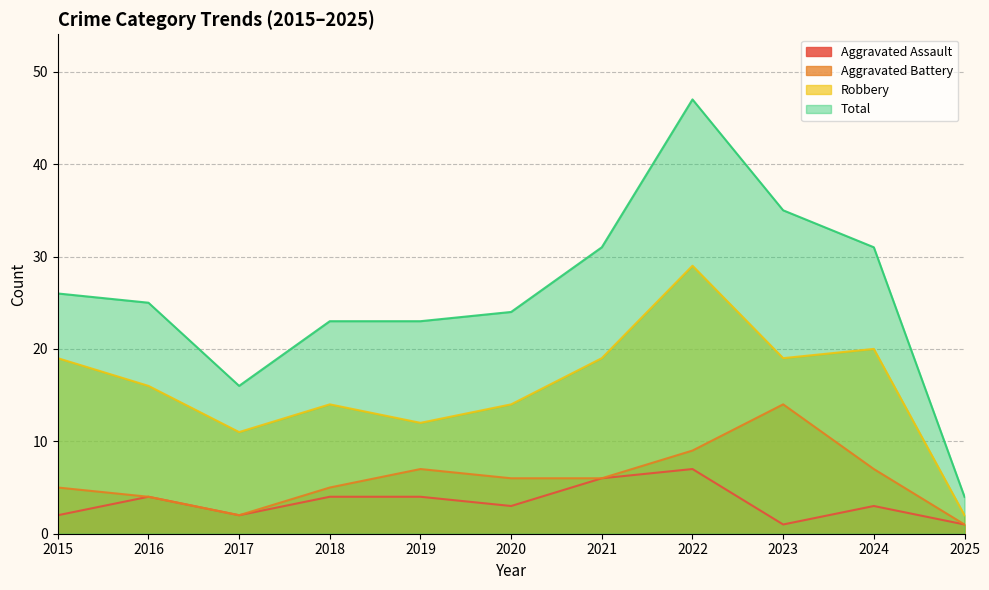

Does the chart have visible grid lines?

Yes